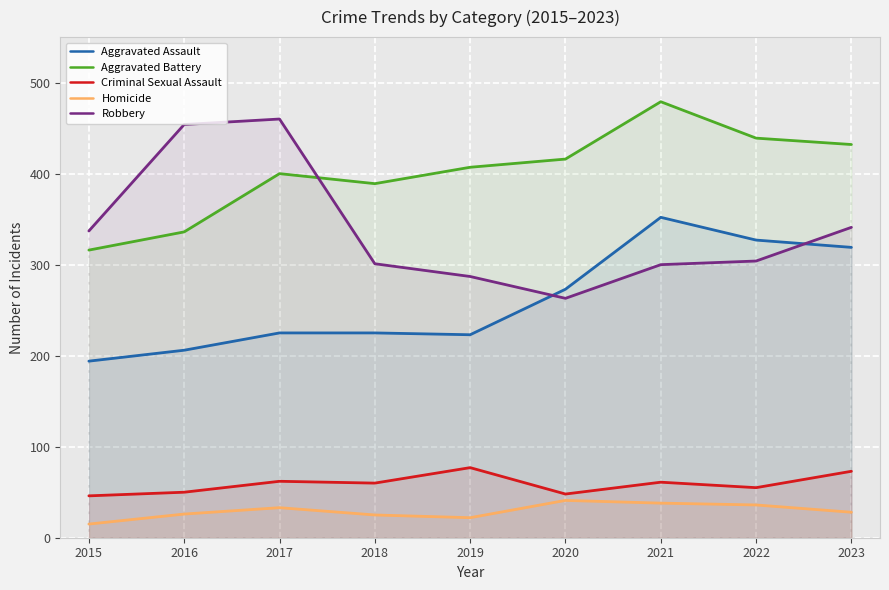

Which has a higher value, 2017 or 2018?

2017